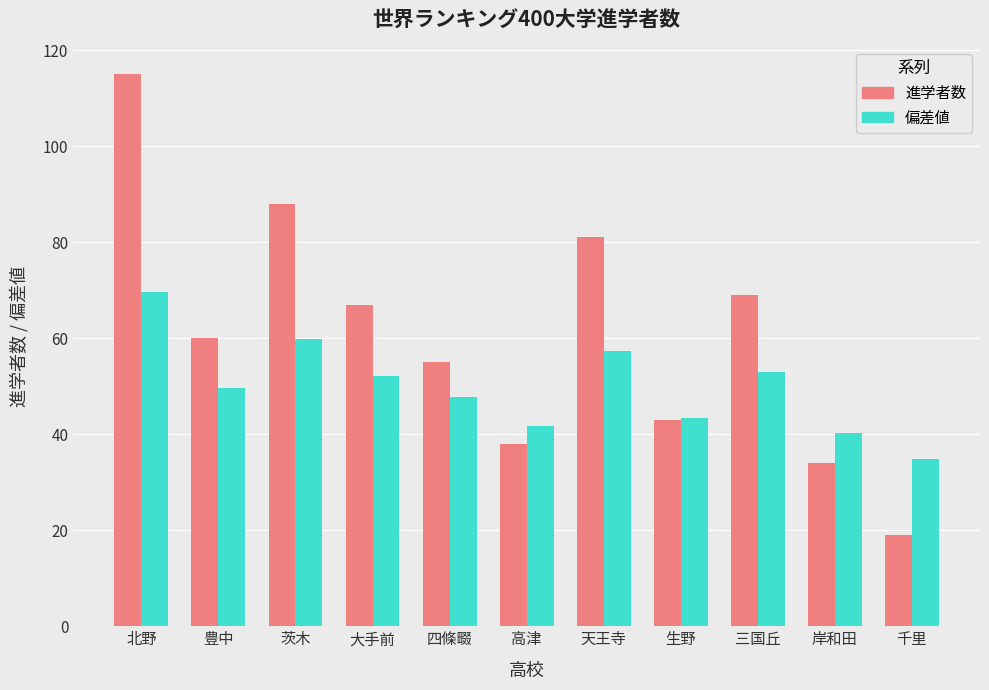

Is it true that 偏差値 equals 52.2 at 大手前?

True